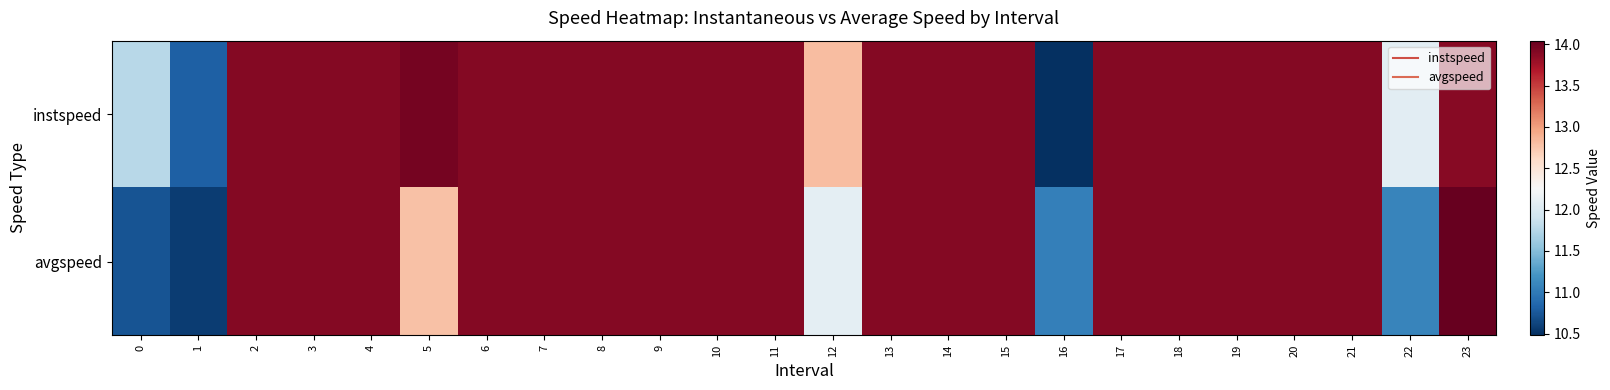

Reading right to left, transcribe all the data shown in this chart.

instspeed: 23=13.9	22=12.1	21=13.9	20=13.9	19=13.9	18=13.9	17=13.9	16=10.5	15=13.9	14=13.9	13=13.9	12=12.8	11=13.9	10=13.9	9=13.9	8=13.9	7=13.9	6=13.9	5=14.0	4=13.9	3=13.9	2=13.9	1=10.8	0=11.8
avgspeed: 23=14.0	22=11.1	21=13.9	20=13.9	19=13.9	18=13.9	17=13.9	16=11.0	15=13.9	14=13.9	13=13.9	12=12.1	11=13.9	10=13.9	9=13.9	8=13.9	7=13.9	6=13.9	5=12.8	4=13.9	3=13.9	2=13.9	1=10.6	0=10.7